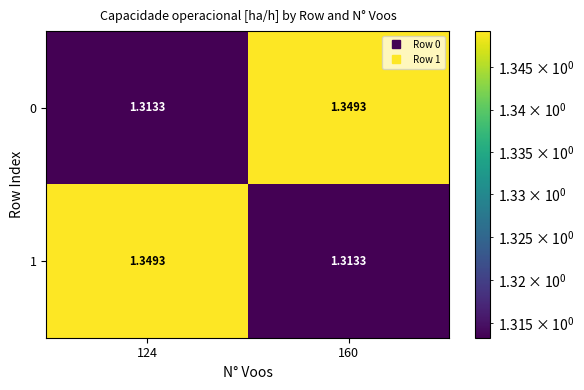

Reading right to left, transcribe all the data shown in this chart.

0: 160=1.3	124=1.3
1: 160=1.3	124=1.3